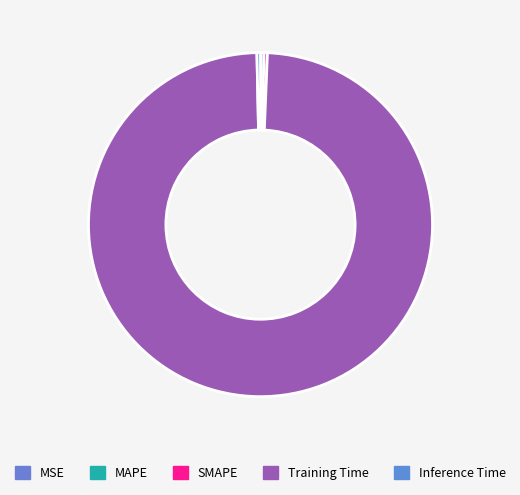

To the nearest percent, what is the difference between the largest and smallest slice percentages?

99%